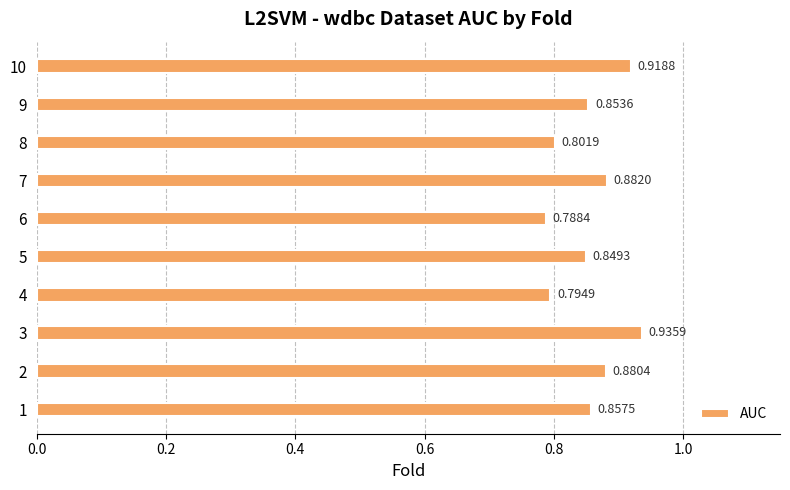

What is the sum of all values?

8.6